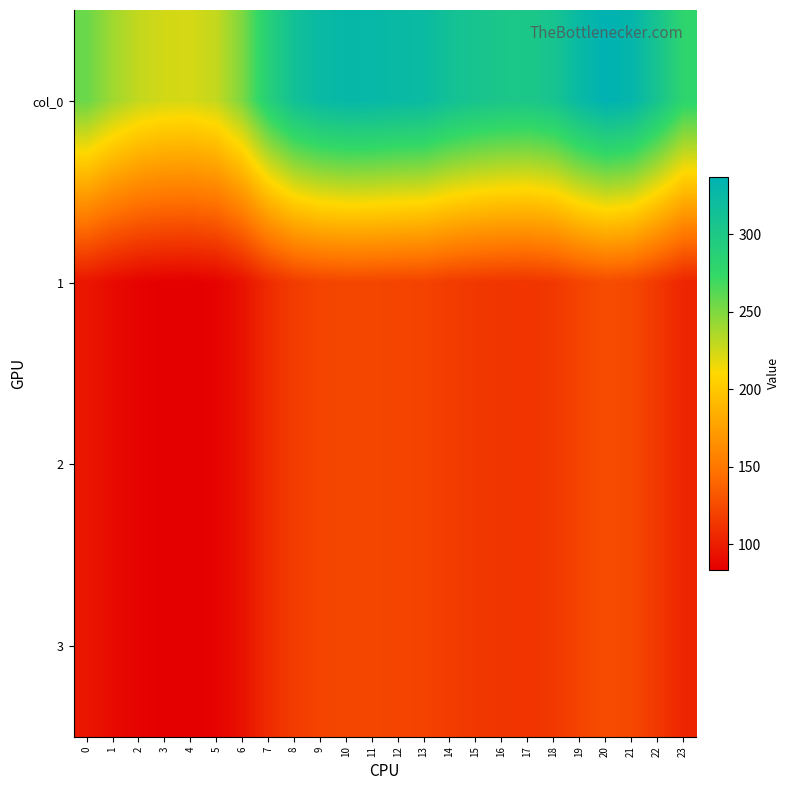

Which series has the largest range (max minus min)?

col_0